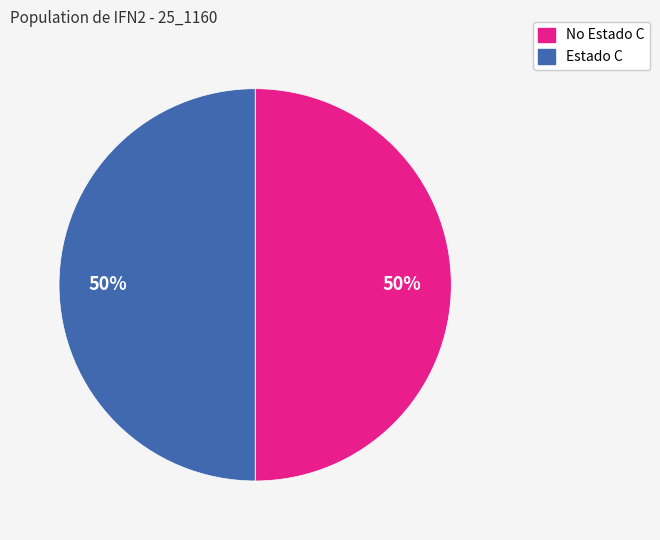

To the nearest percent, what is the average slice percentage?

50%